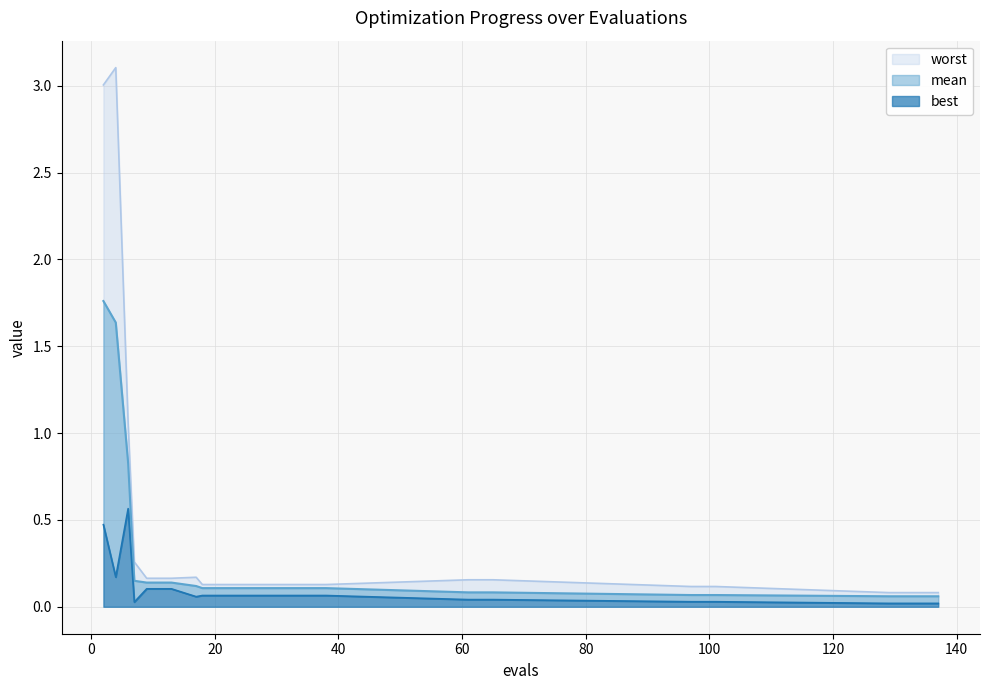

What is the average value of the mean series?

0.3